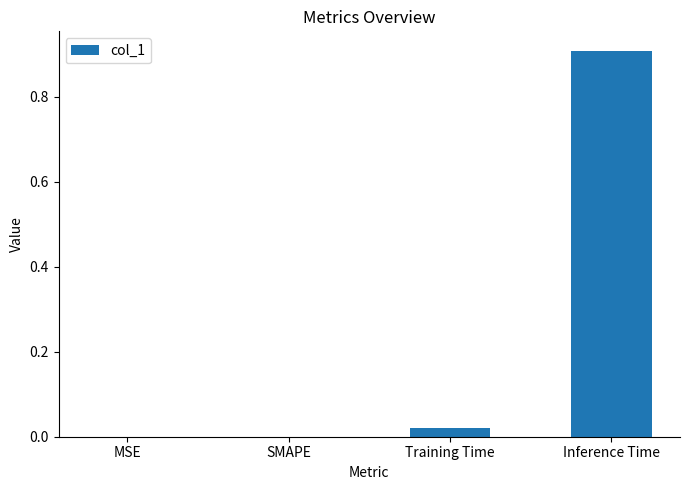

What is the sum of the values at Inference Time and SMAPE?

0.9